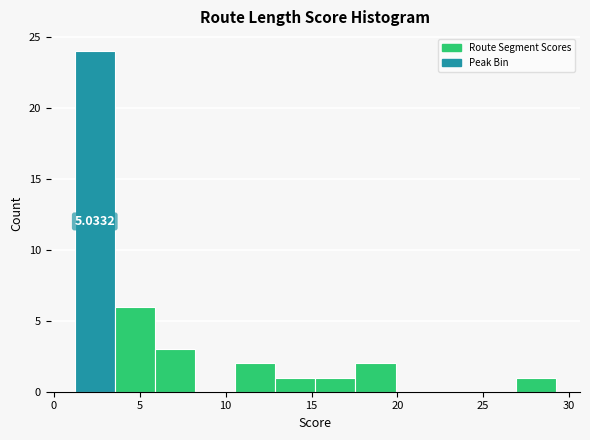

Over which range of the x-axis is the bar tallest?

1.0 to 3.5